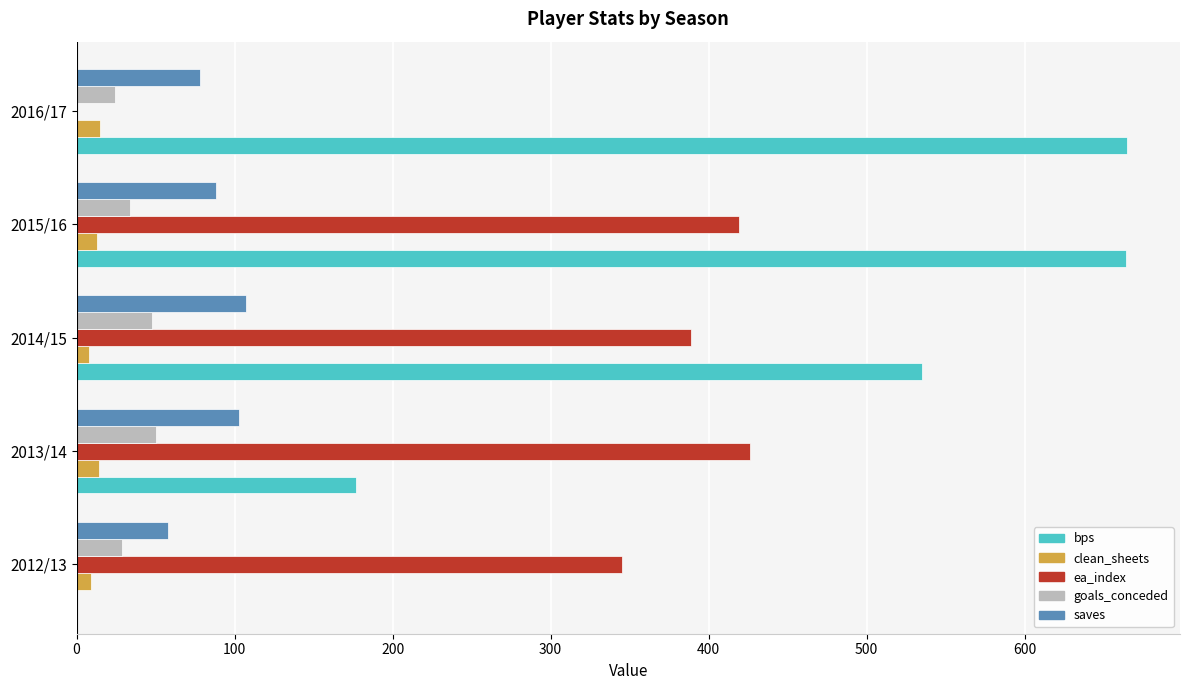

Which series has the largest range (max minus min)?

bps